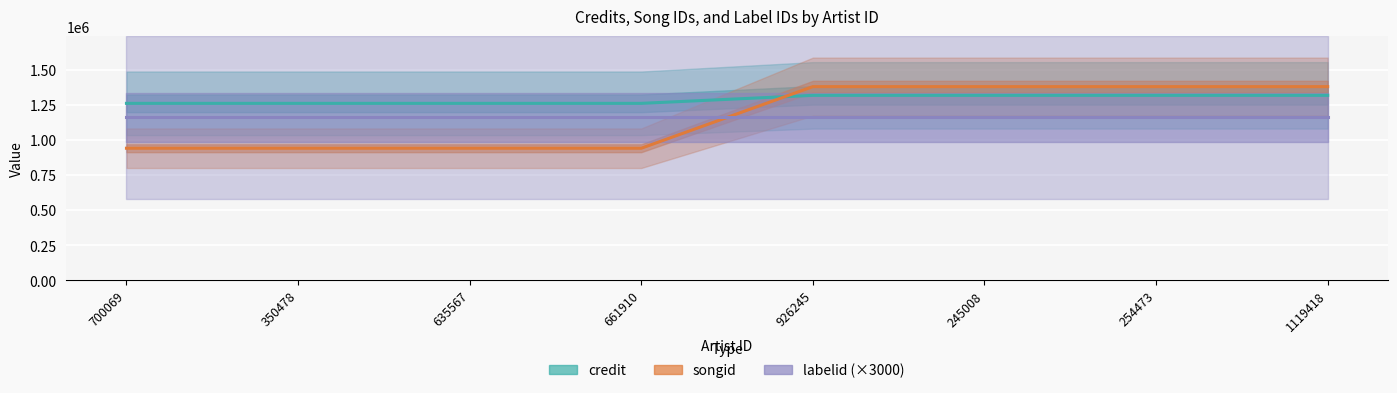

Between 1119418 and 245008, which is larger?

1119418